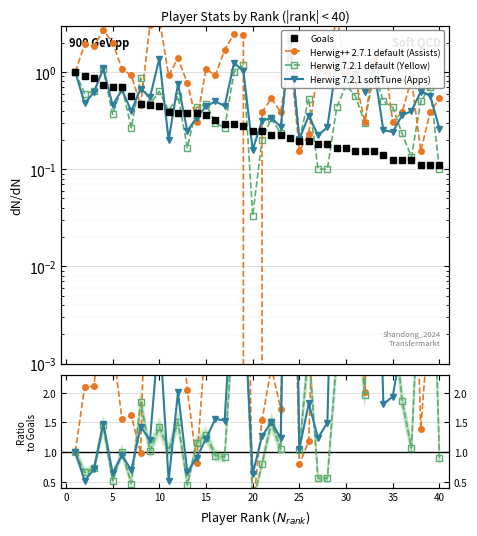

How many intersections are there between yellow_cards and goals?

14